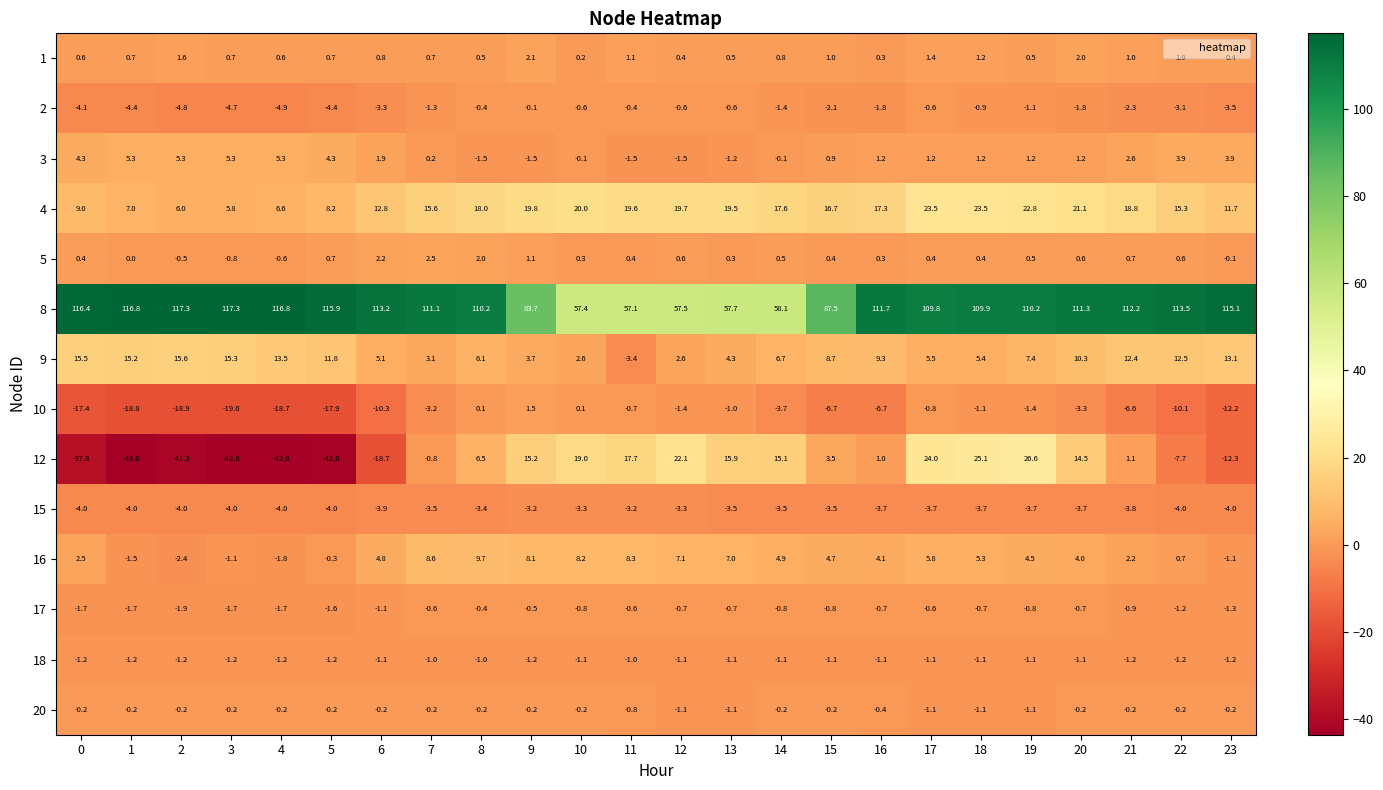

At which category is the sum across all series the highest?

19